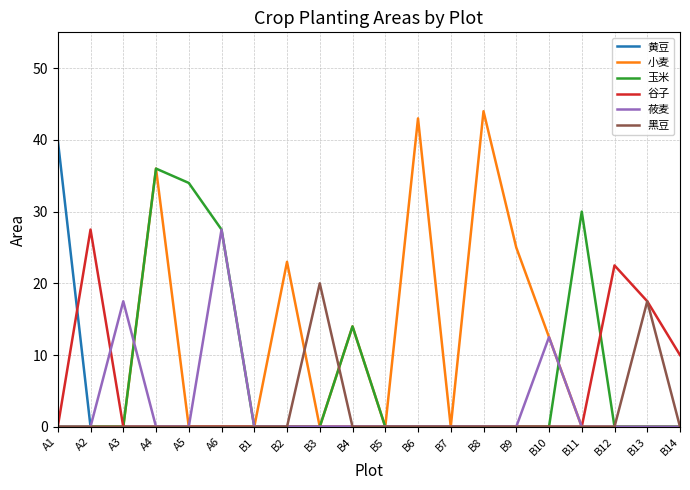

How many distinct data groups are displayed?

6